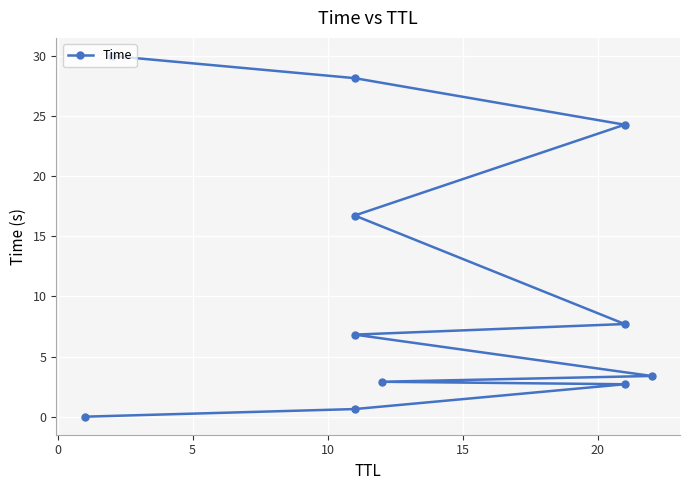

How many data points are above 6?

6